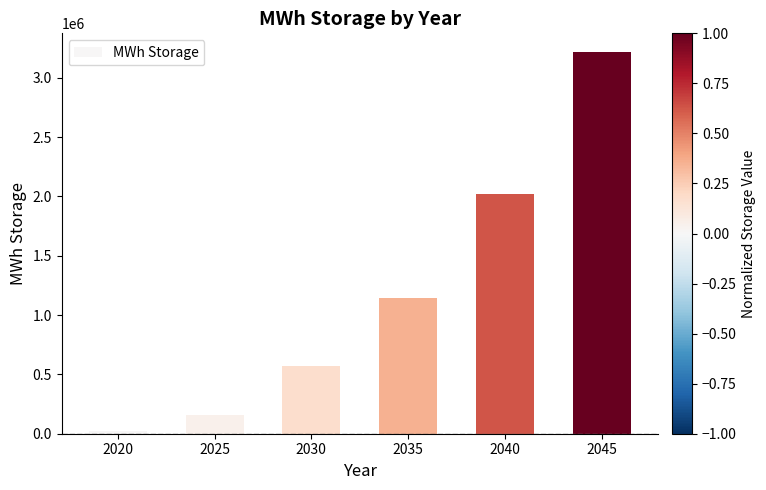

What is the minimum value shown in the chart?

23809.5